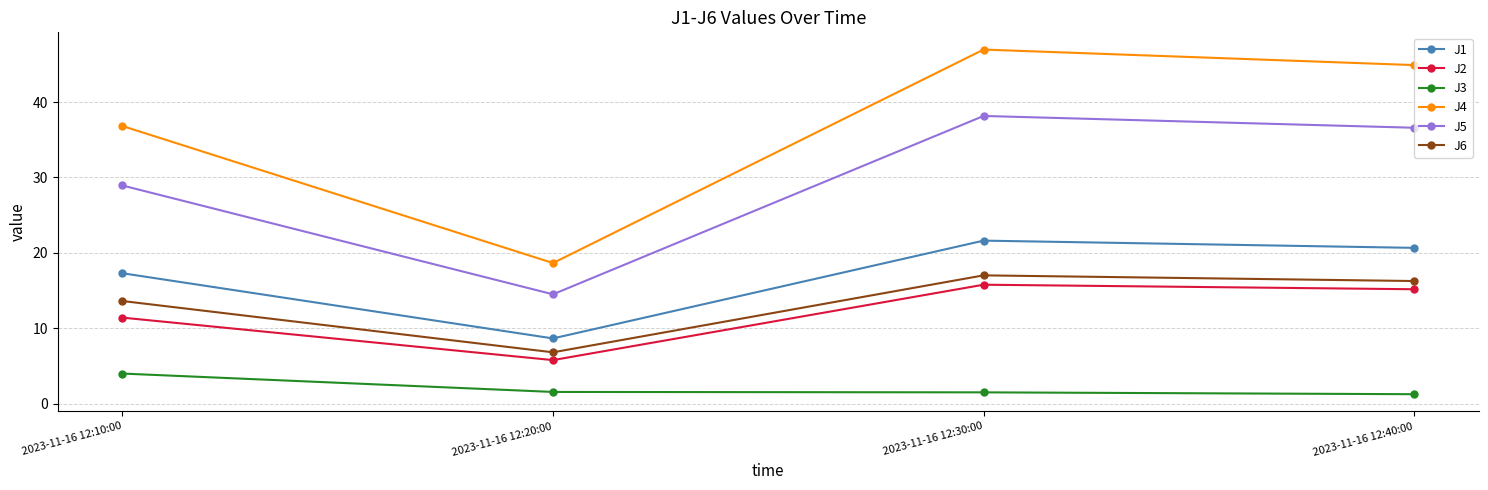

What is the value of the J3 point at the 2nd from the left?

1.6